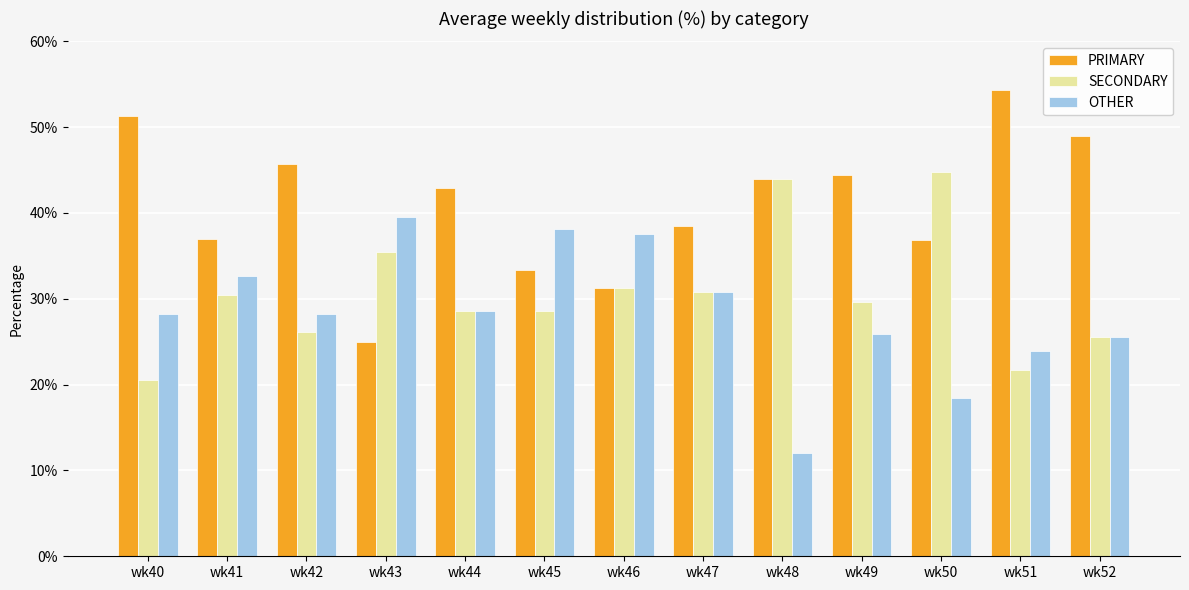

Count the number of data series in this chart.

3